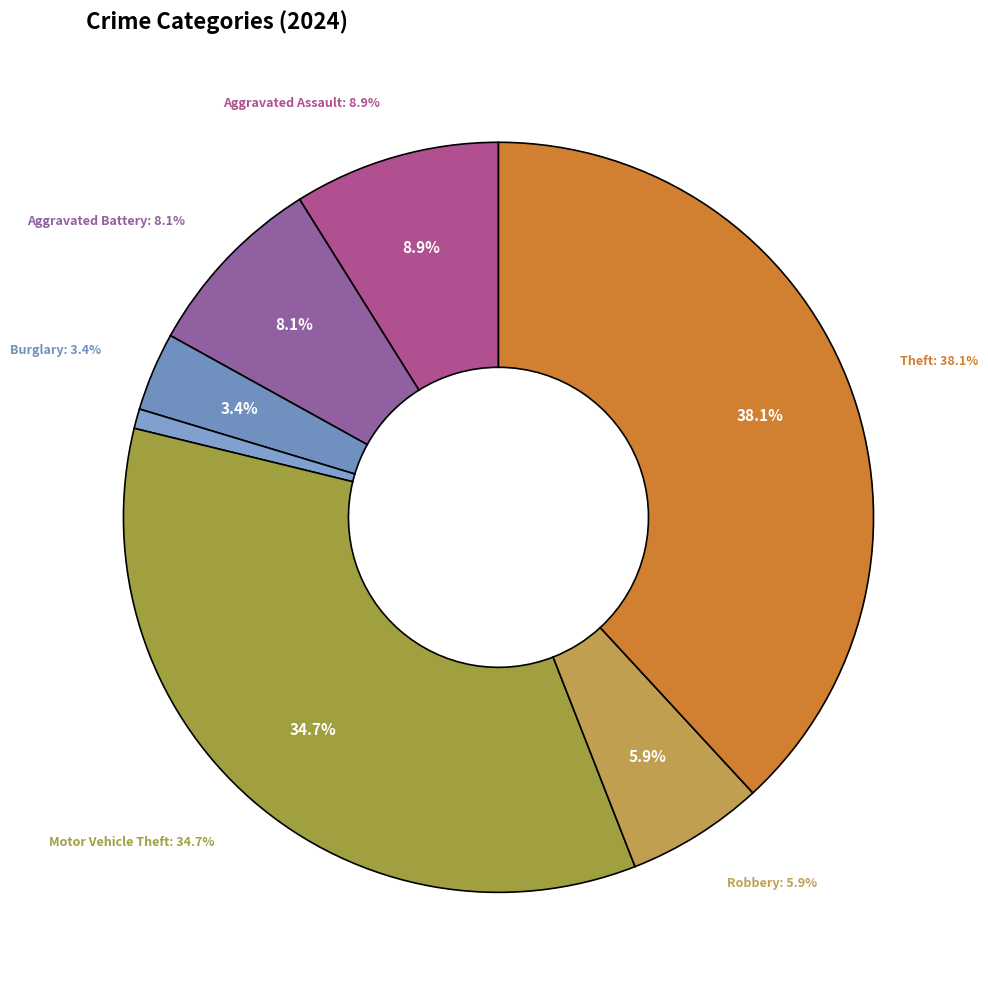

Rank the categories by value from lowest to highest.

Arson, Homicide, Criminal Sexual Assault, Burglary, Robbery, Aggravated Battery, Aggravated Assault, Motor Vehicle Theft, Theft